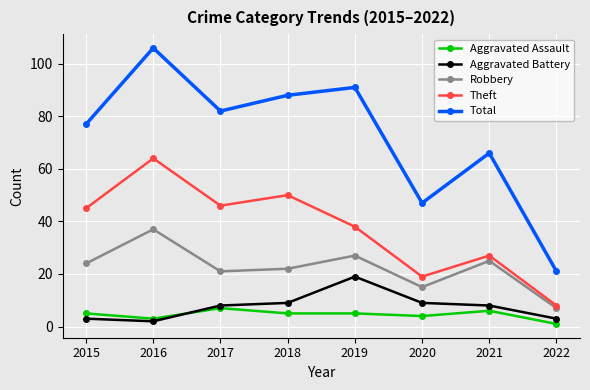

How many data points in Robbery are less than 24?

4